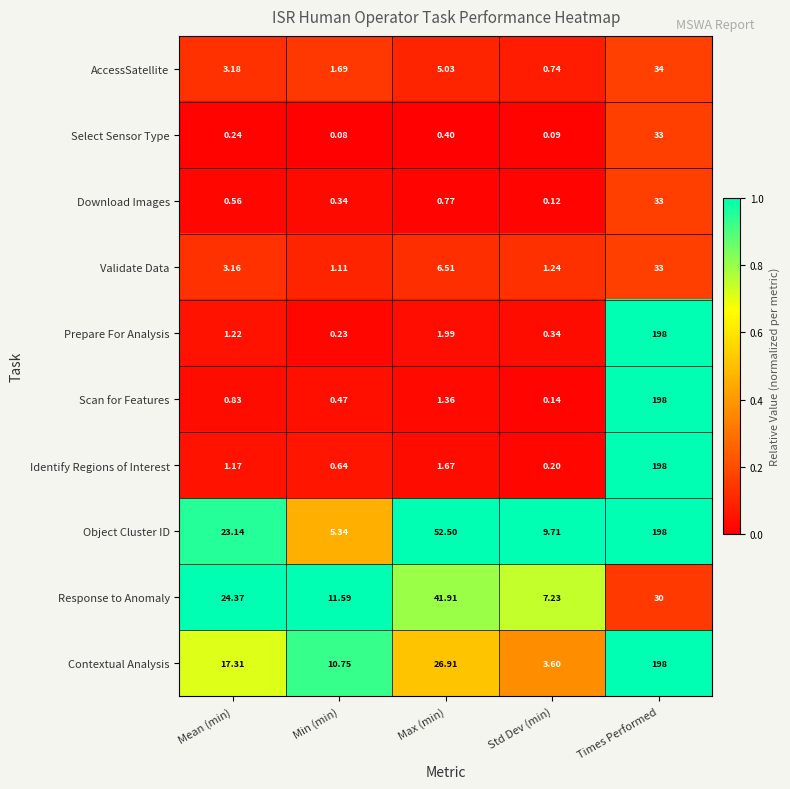

At which category is the sum across all series the highest?

Times Performed